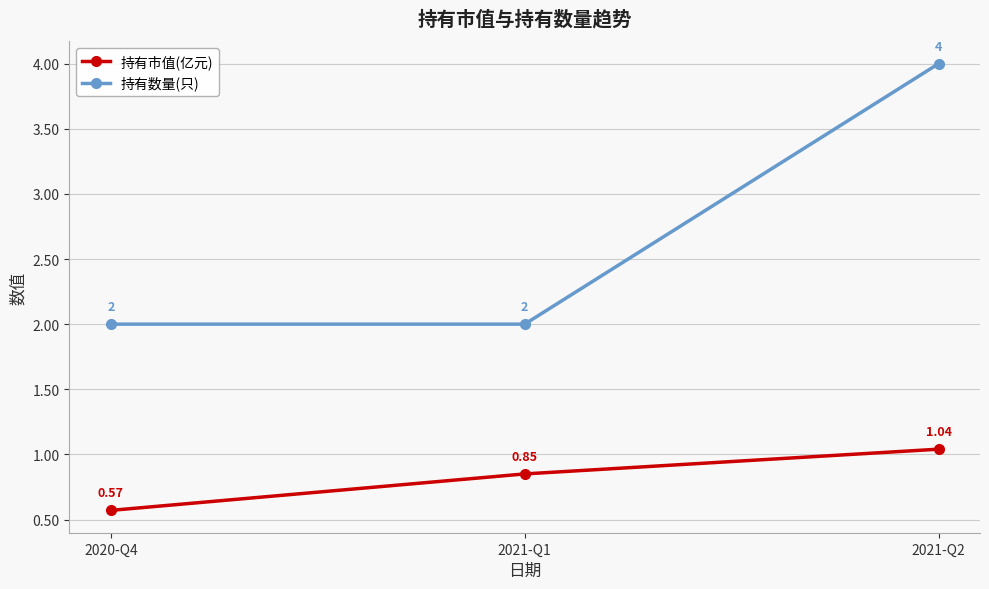

At which label is 持有市值(亿元) closest to 0?

2020-Q4